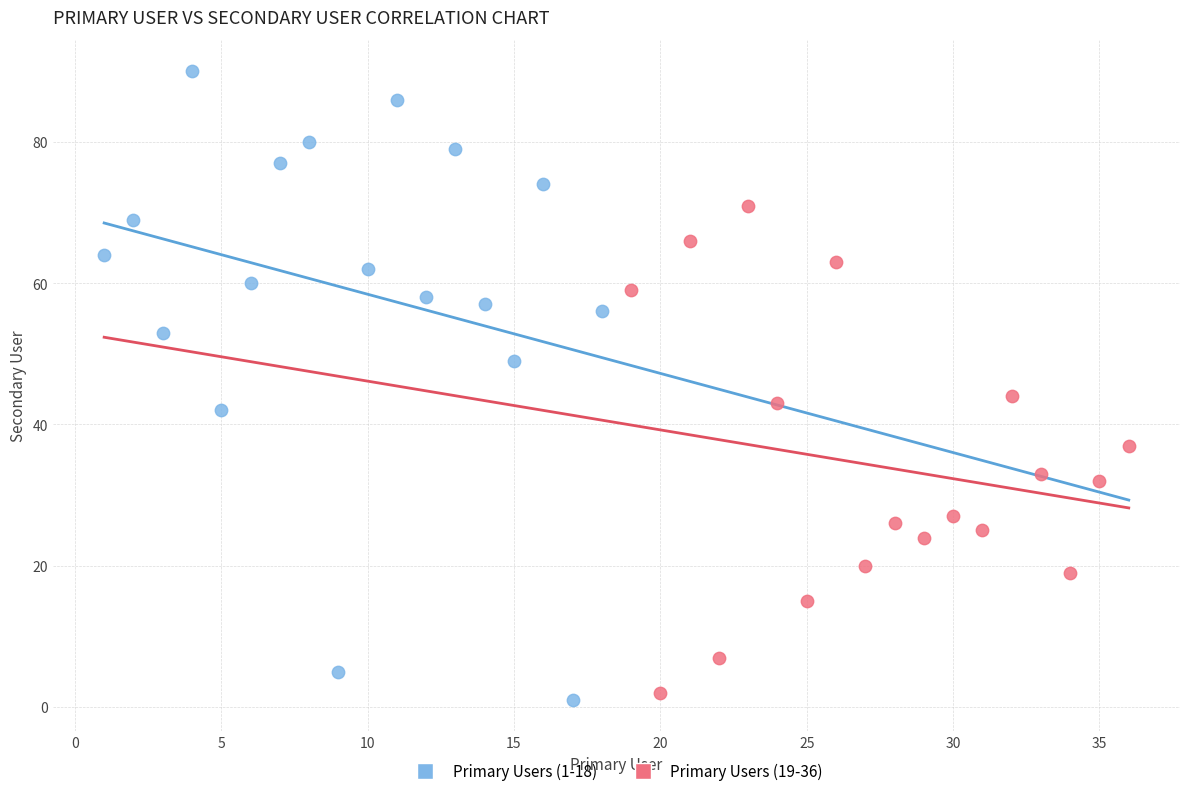

Which series contains the highest Y value?

Primary Users (1-18)